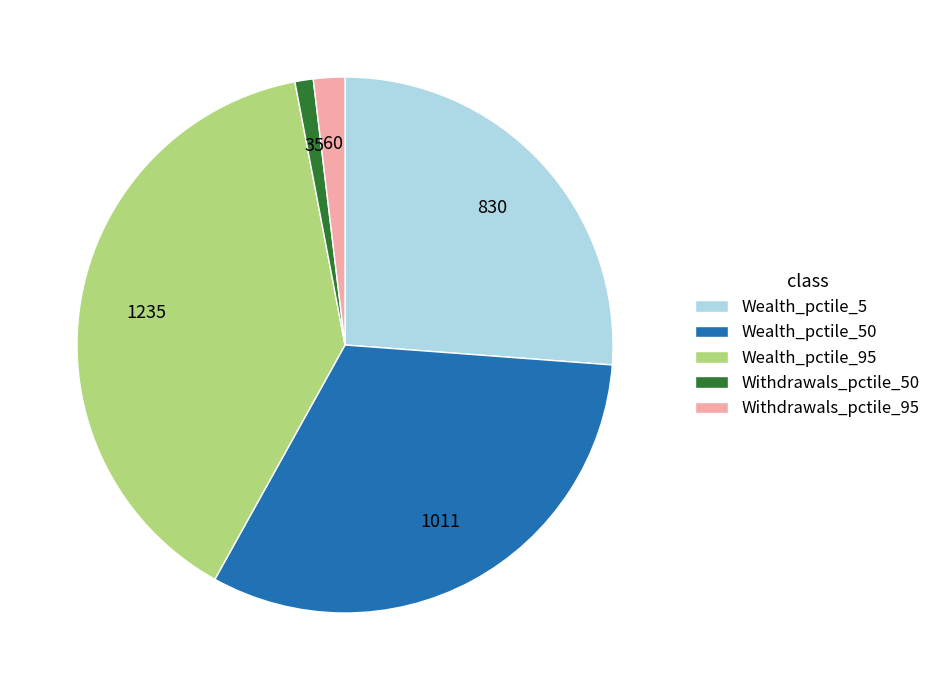

Is the sum of Withdrawals_pctile_50 and Wealth_pctile_50 greater than half?

No